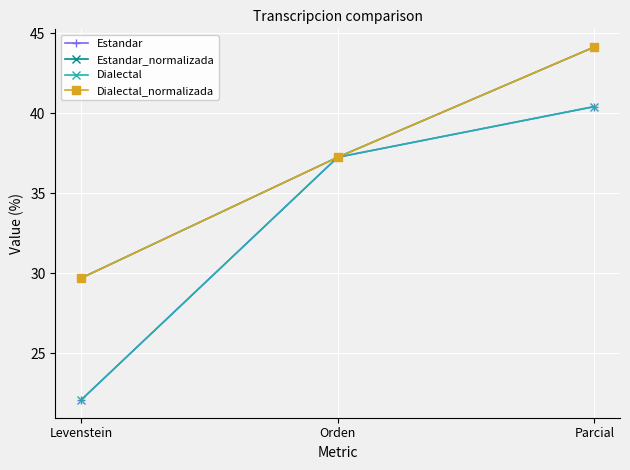

Is this an area chart (filled region under the line)?

No